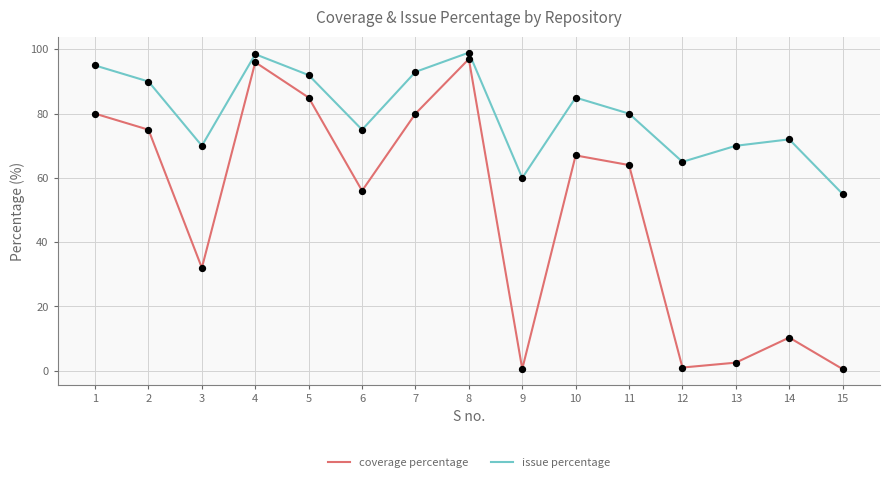

What is the total value across all series at 14?

82.3